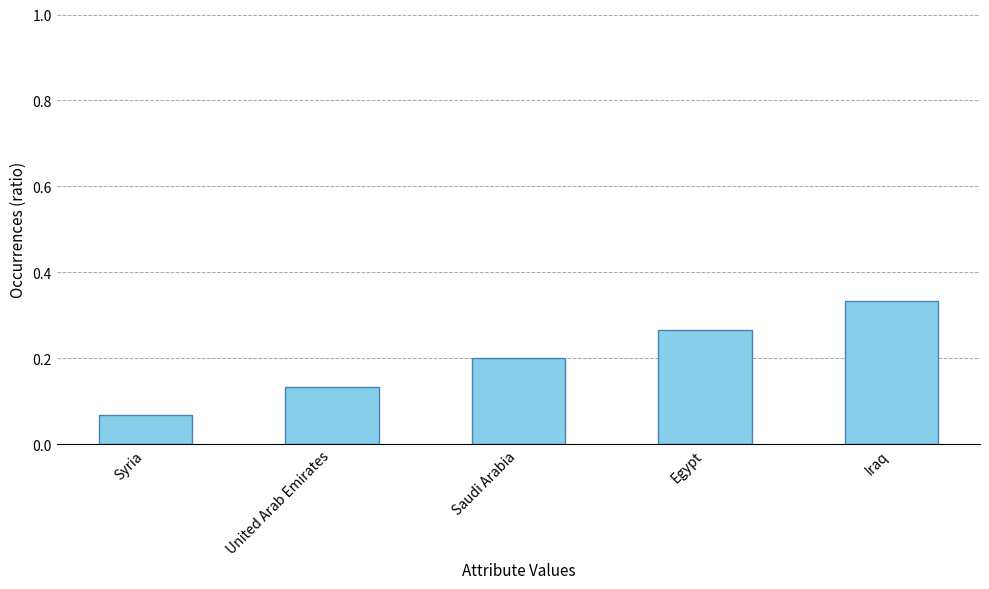

What is the sum of all values?

1.0